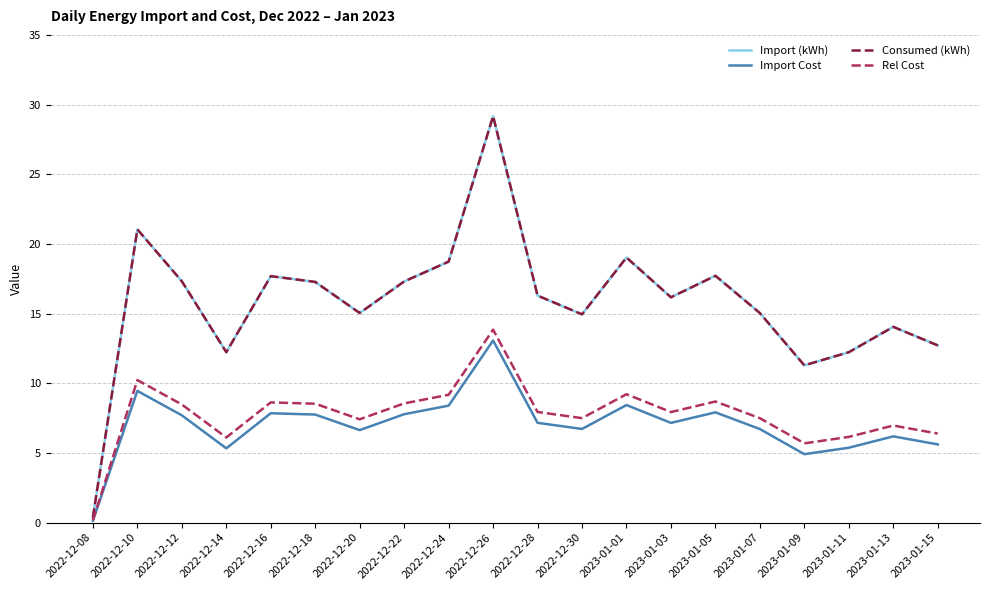

Does the chart display data point markers on the line(s)?

No